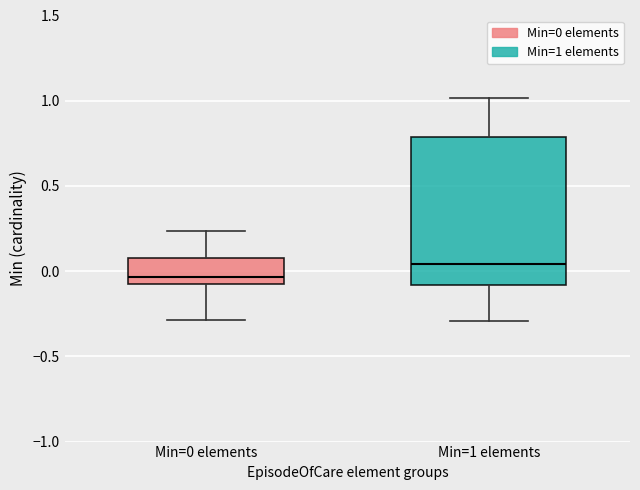

Where does the lower whisker of the box for Min=1 elements end on the y-axis? The values are not printed on the chart, so give them approximately, as read against the axis.

-0.30